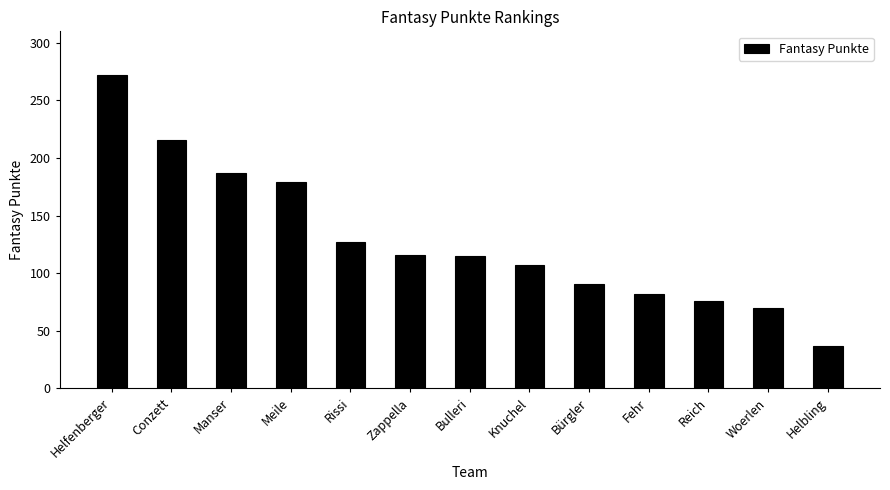

Does the chart contain any negative values?

No